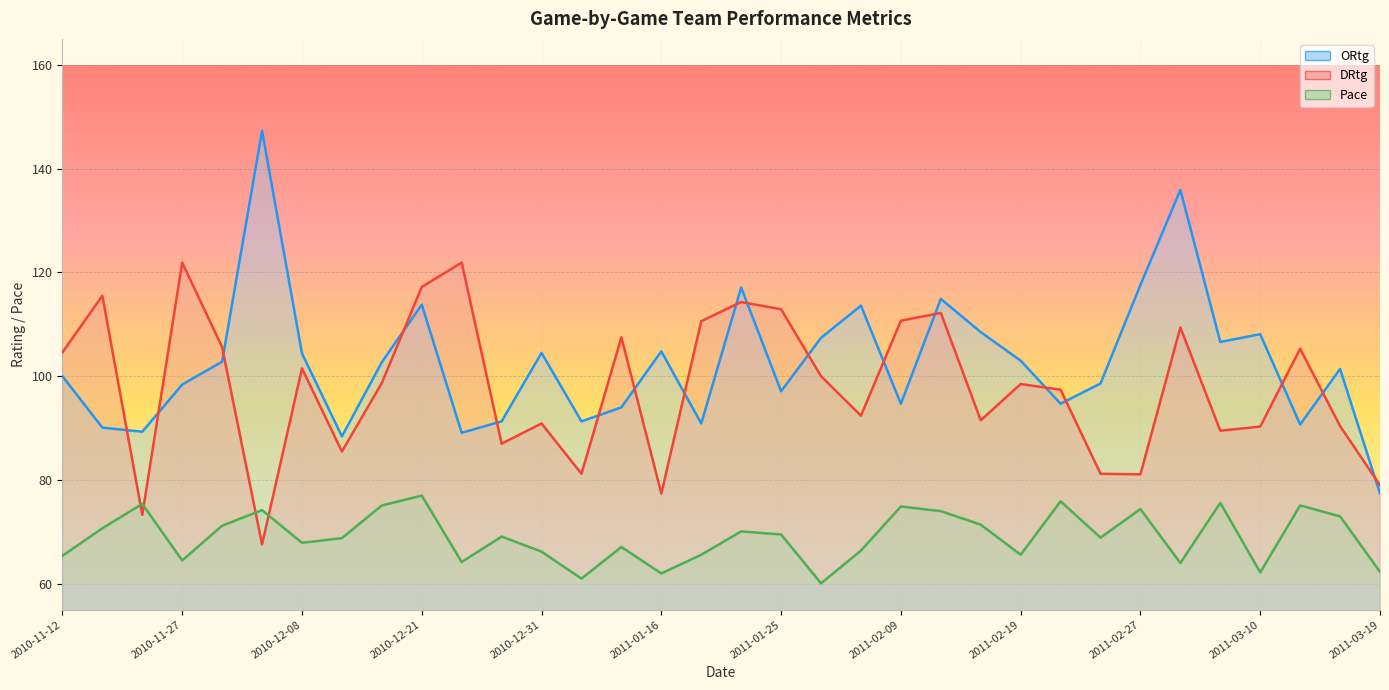

What position from the left is 2011-03-02?

29